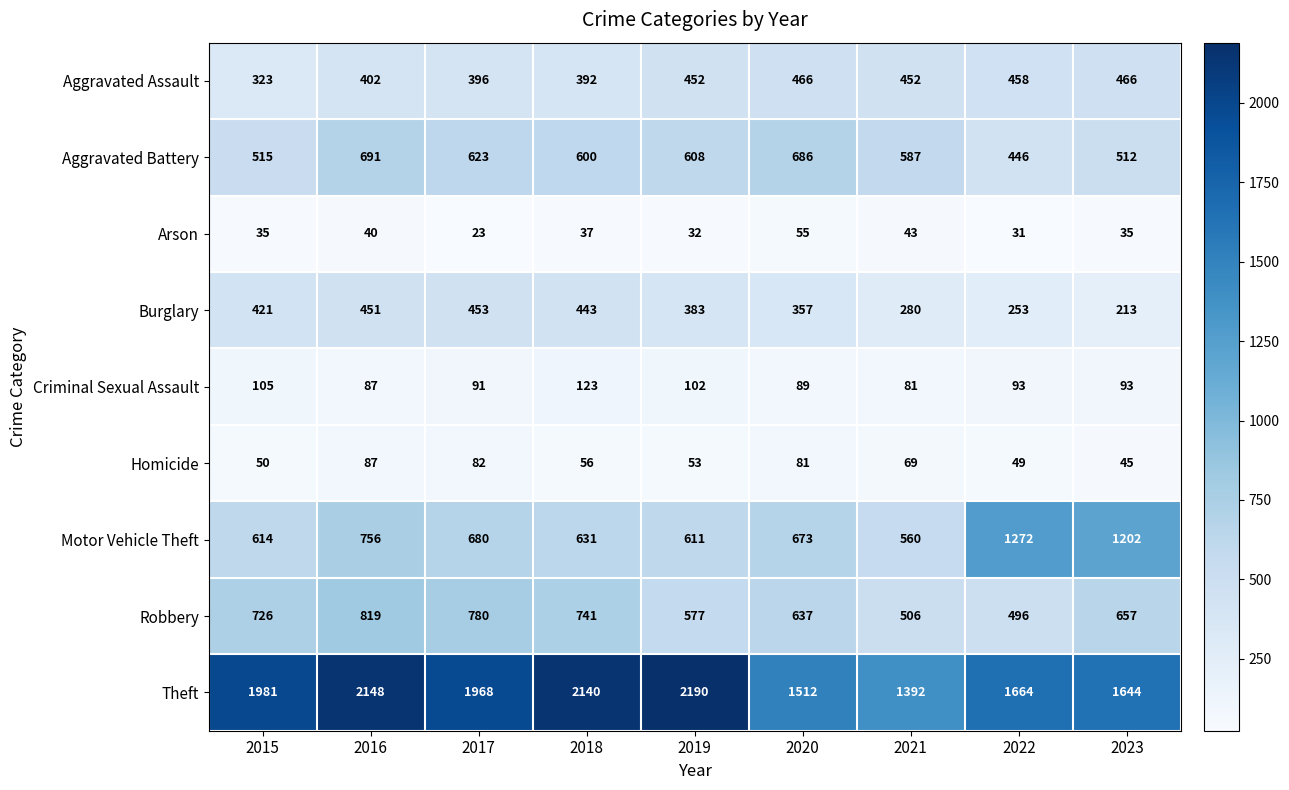

Which series has the widest spread of values?

Theft